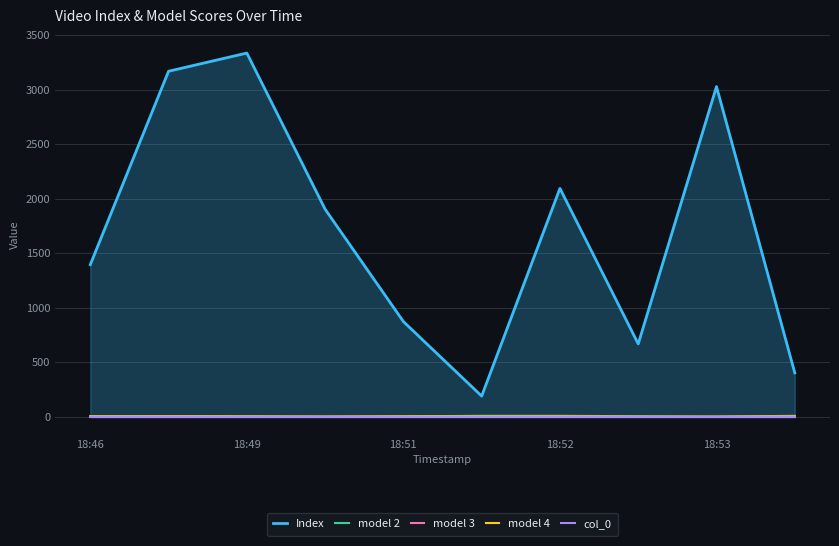

Is it true that model 3 equals 2 at 18:46?

True